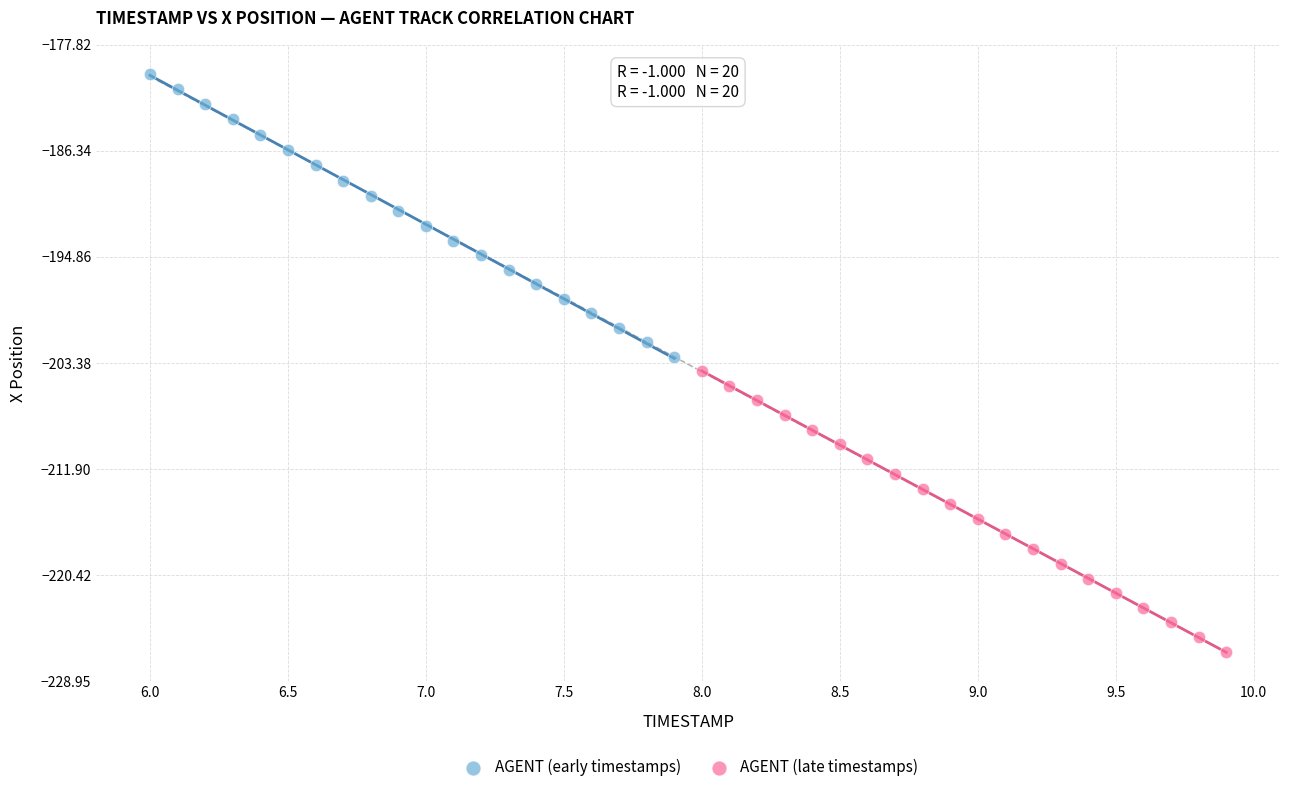

Which series contains the highest Y value?

AGENT (early timestamps)